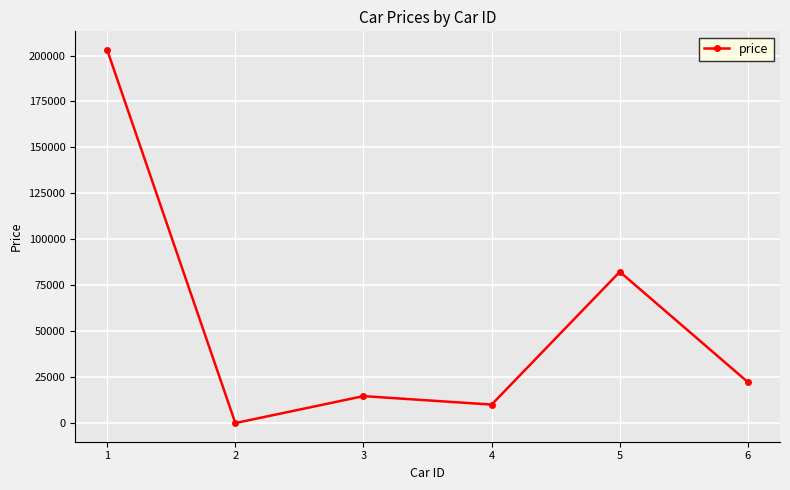

At which category does the data reach its first local valley?

2